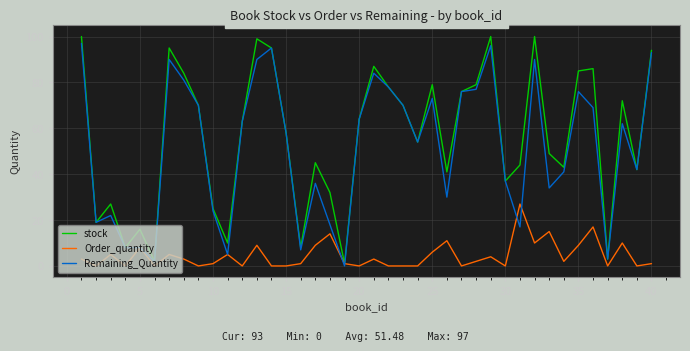

Which series has the widest spread of values?

stock